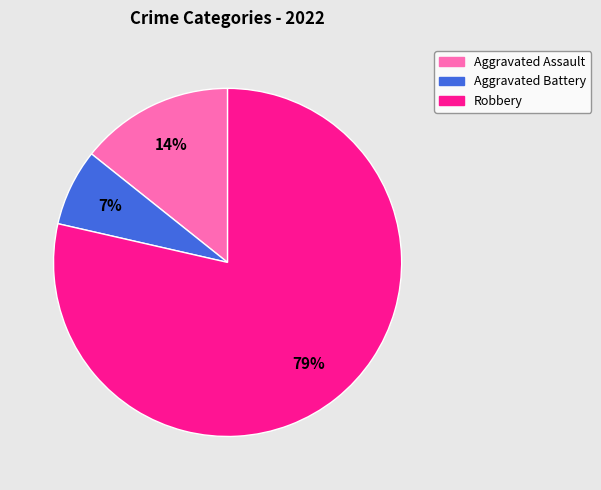

What percentage is the Robbery slice, to the nearest percent?

79%